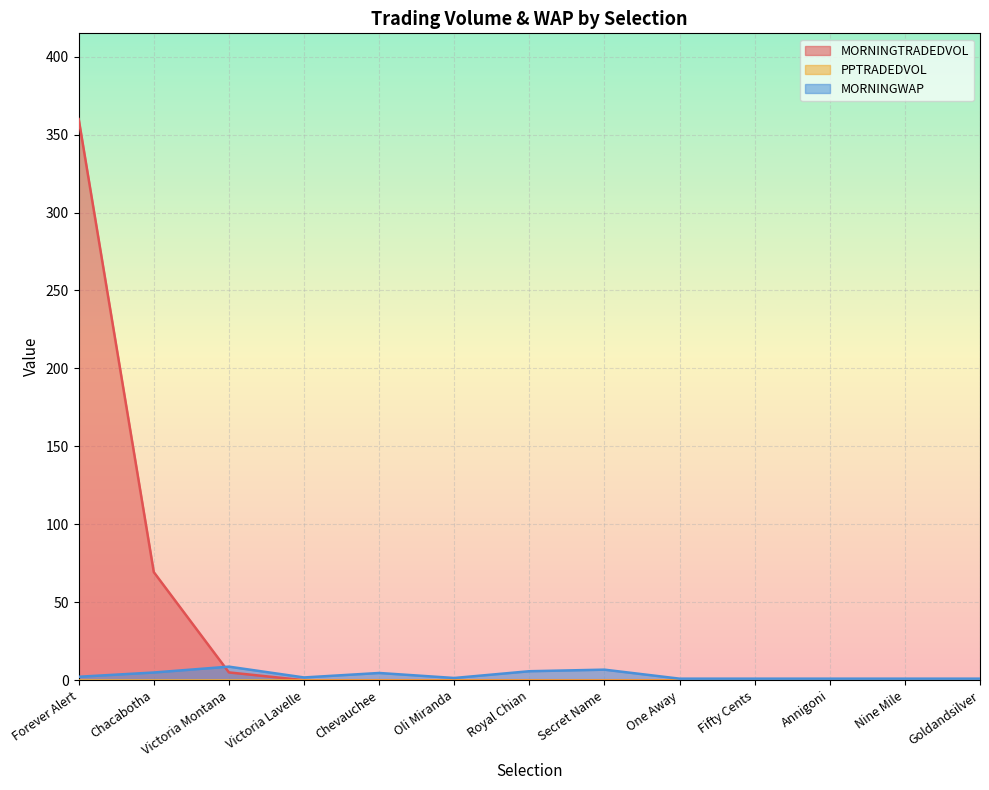

Which series ends up on top after the final intersection of MORNINGWAP and MORNINGTRADEDVOL?

MORNINGWAP